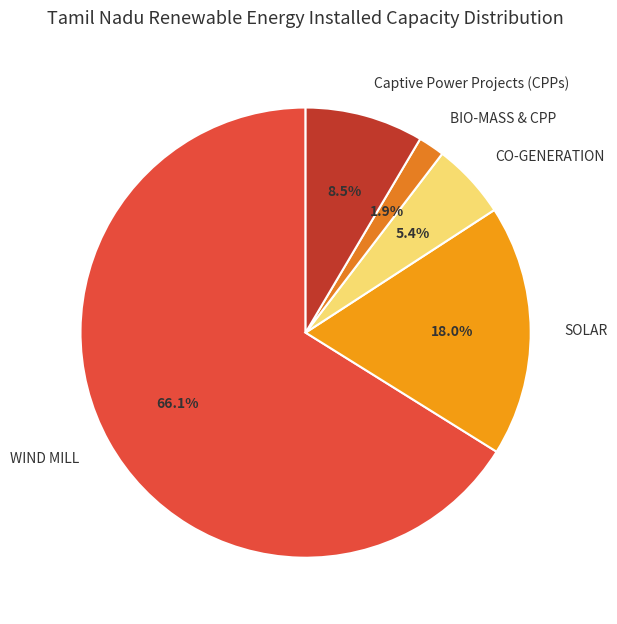

The SOLAR slice represents 8% of the pie. True or false?

False